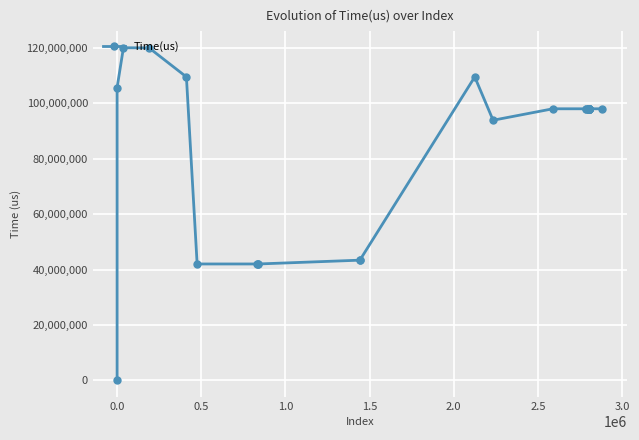

How many lines are shown in the chart?

1